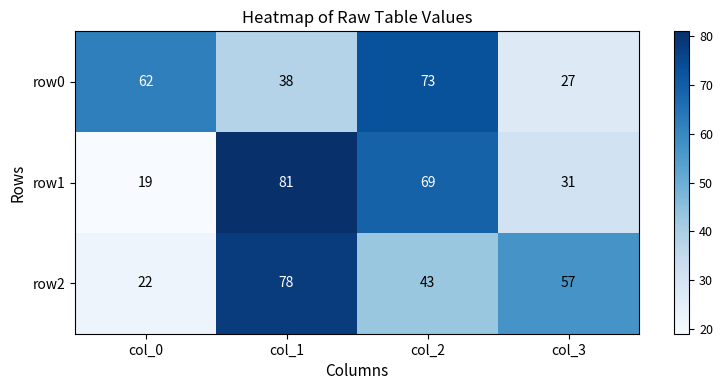

List the series in order of their peak value, highest first.

row1, row2, row0